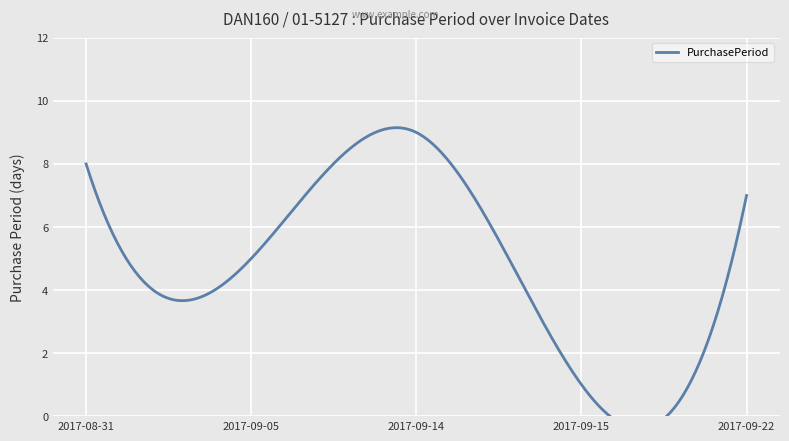

What is the difference between the maximum and minimum values?

8